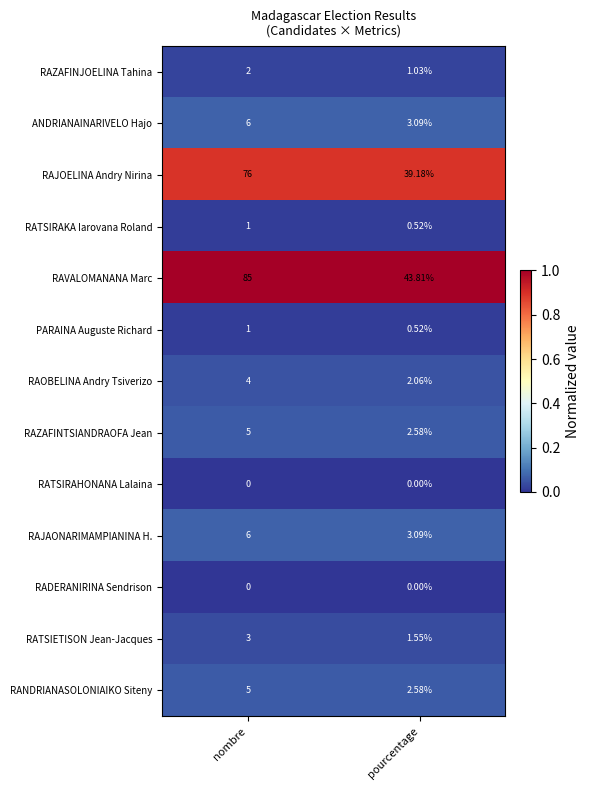

At which label is RAVALOMANANA Marc closest to 64?

pourcentage